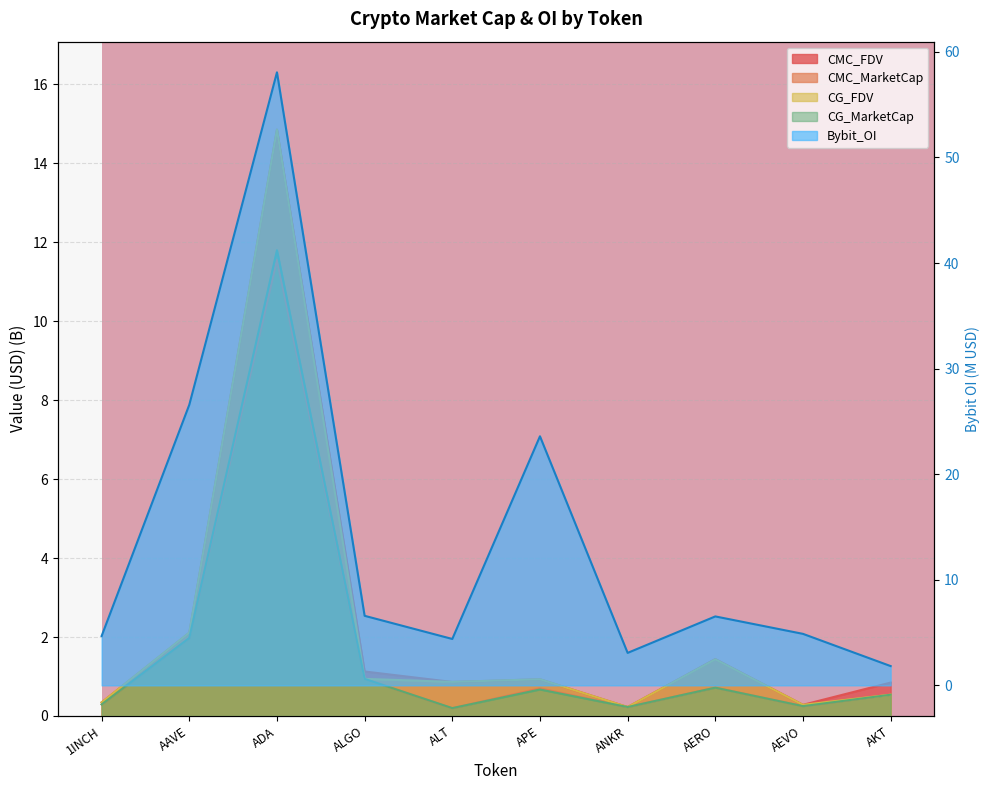

What are all the series names shown in the legend?

CMC_FDV, CMC_MarketCap, CG_MarketCap, CG_FDV, Bybit_OI